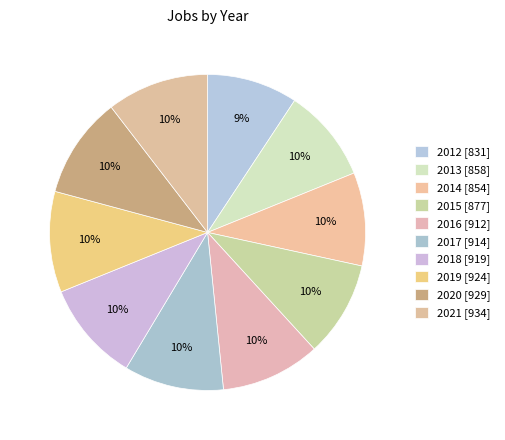

Does 2018 account for over 50% of the chart?

No